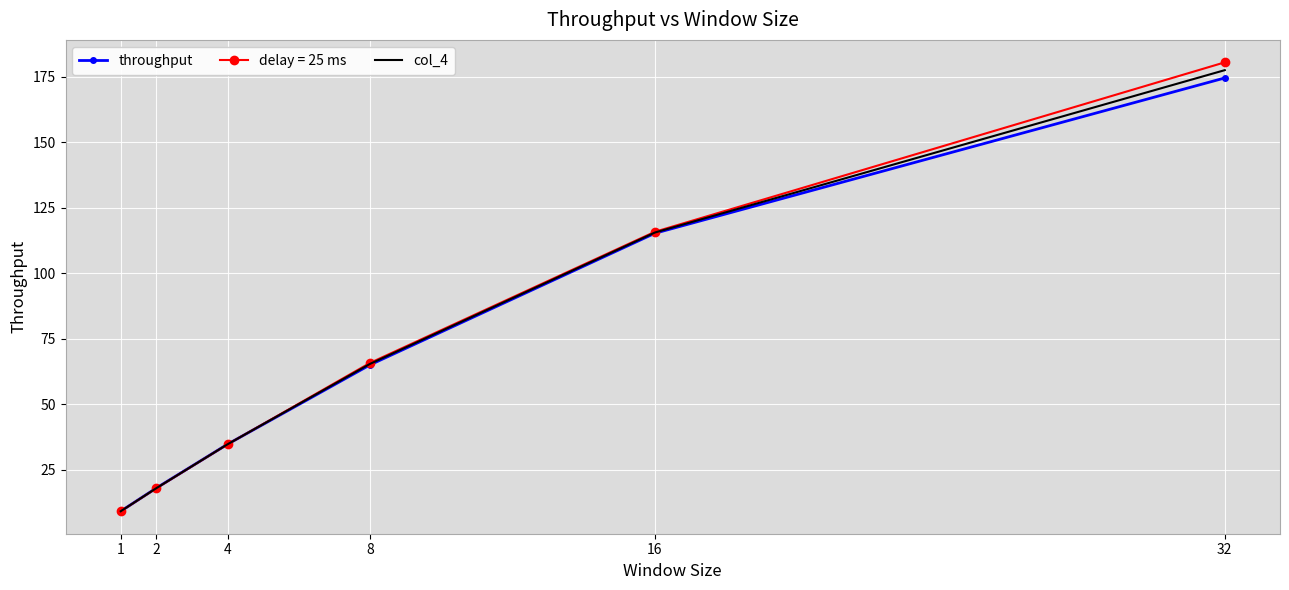

Rank the categories by throughput value from lowest to highest.

1, 2, 4, 8, 16, 32